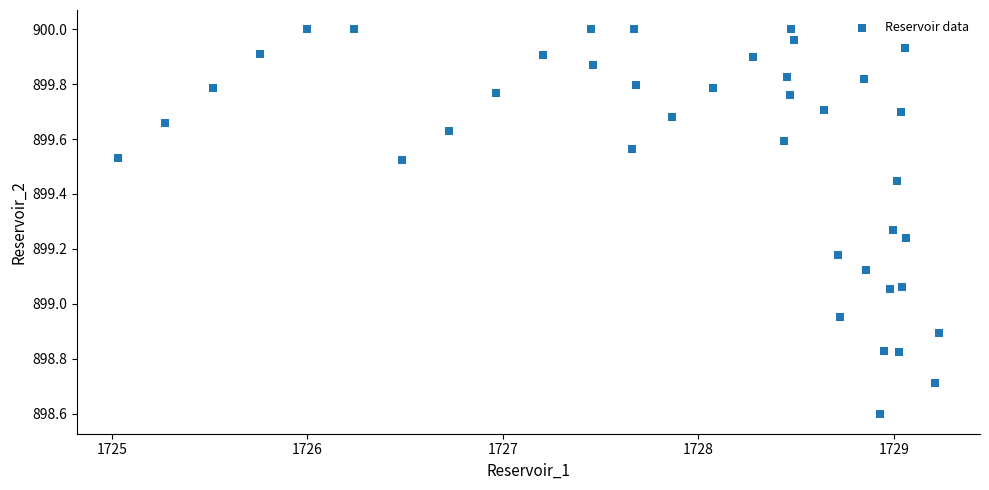

What is the range of Y values (max minus min)?

1.4